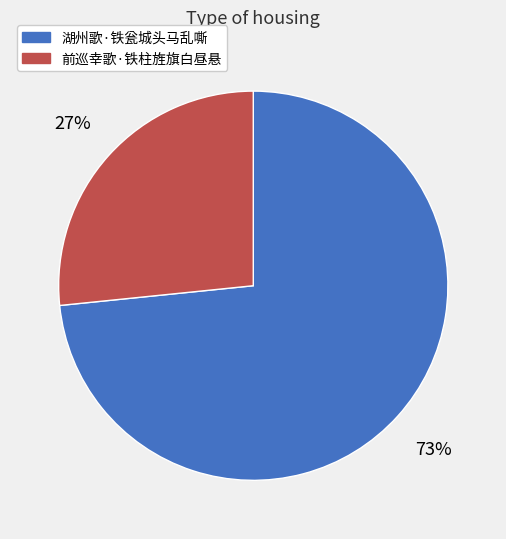

Is the sum of 湖州歌·铁瓮城头马乱嘶 and 前巡幸歌·铁柱旌旗白昼悬 greater than half?

Yes